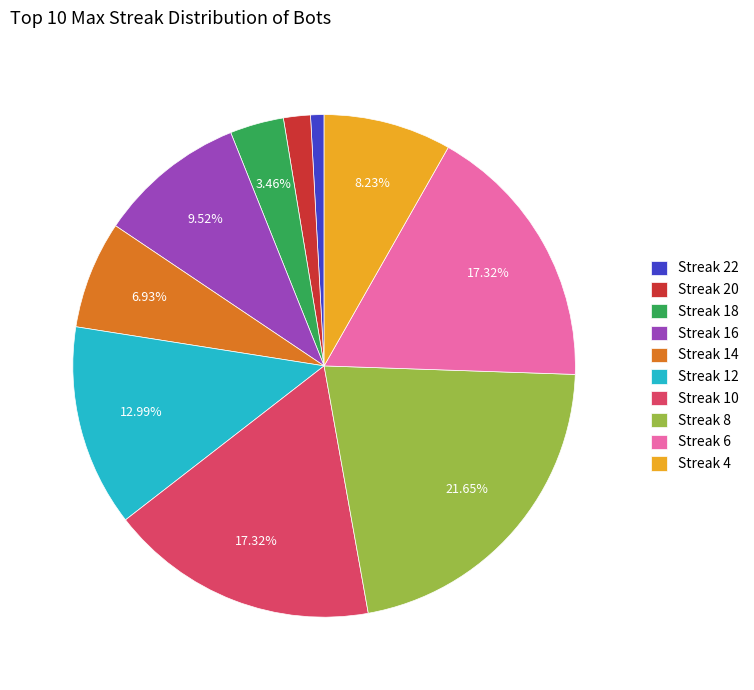

Does Streak 6 account for over 50% of the chart?

No